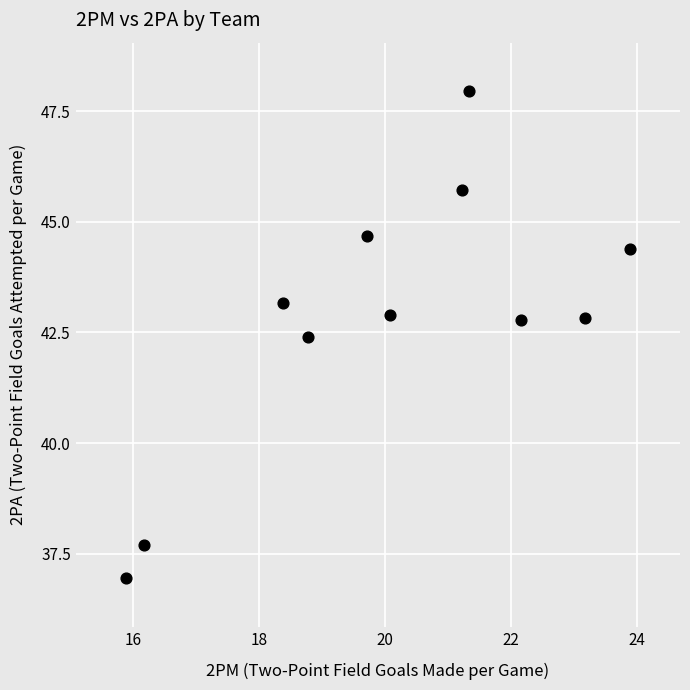

What Y value in the scatter plot is closest to 42?

42.4